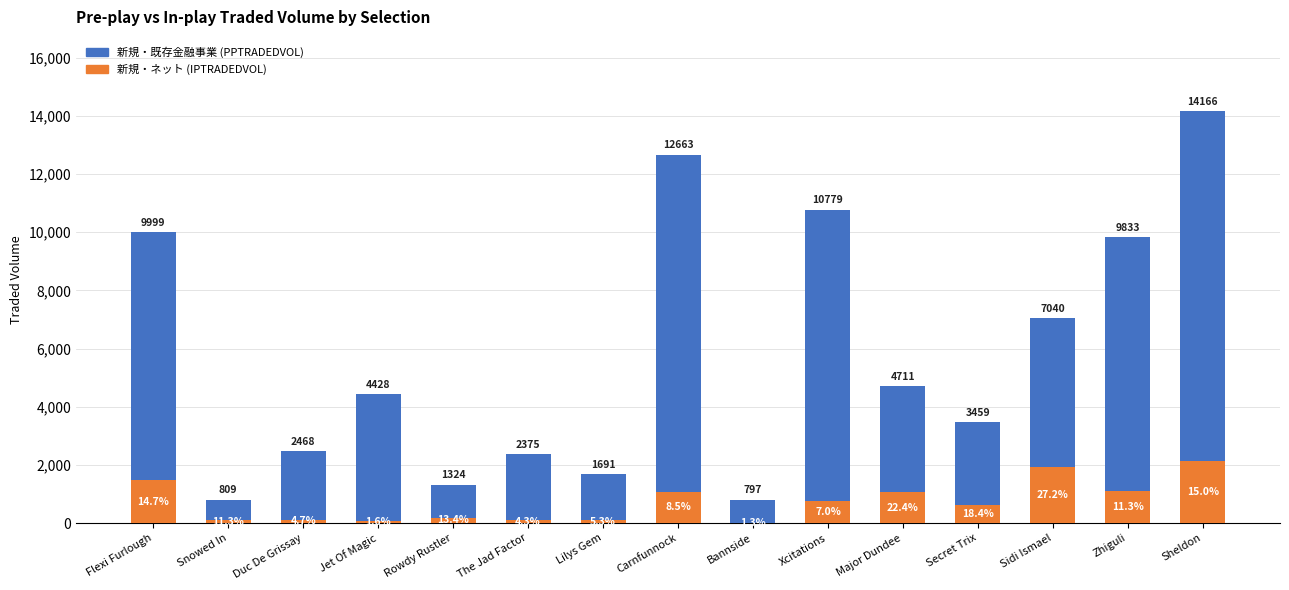

What is the difference between the 新規・ネット (IPTRADEDVOL) values at Bannside and Carnfunnock?

1071.4